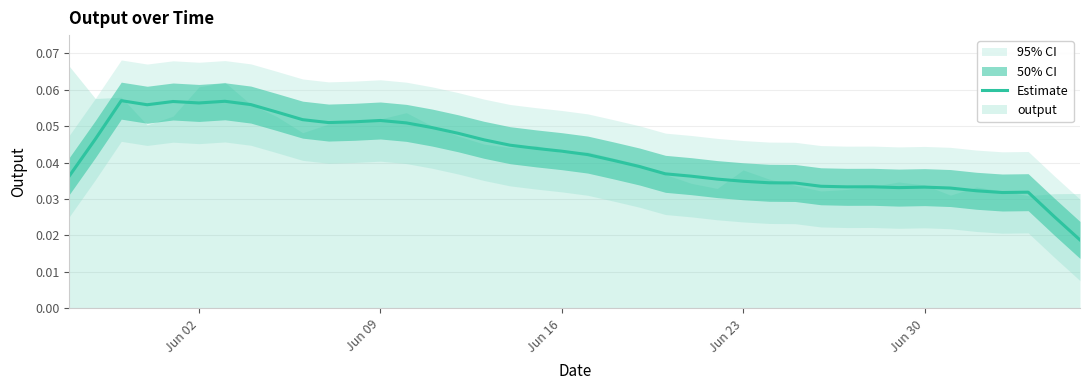

Reading left to right, what are all the values shown in this chart?

0.0	0.0	0.1	0.1	0.1	0.1	0.1	0.1	0.1	0.1	0.1	0.1	0.1	0.1	0.0	0.0	0.0	0.0	0.0	0.0	0.0	0.0	0.0	0.0	0.0	0.0	0.0	0.0	0.0	0.0	0.0	0.0	0.0	0.0	0.0	0.0	0.0	0.0	0.0	0.0